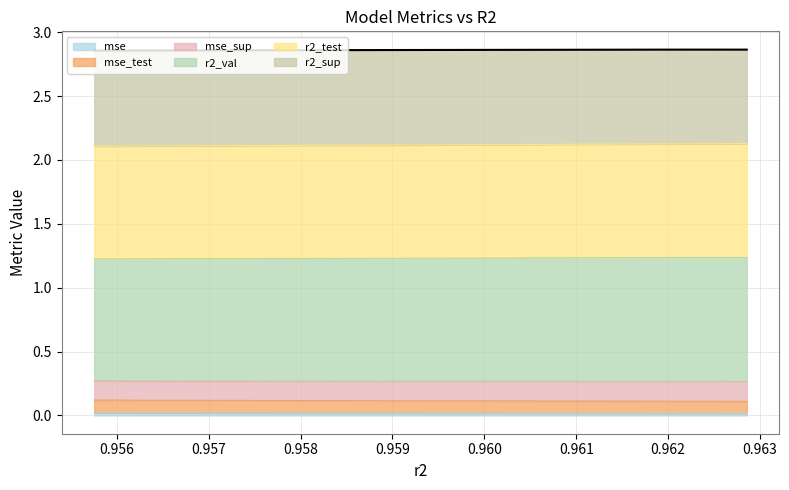

The value at 0.960 is 2.9. True or false?

True